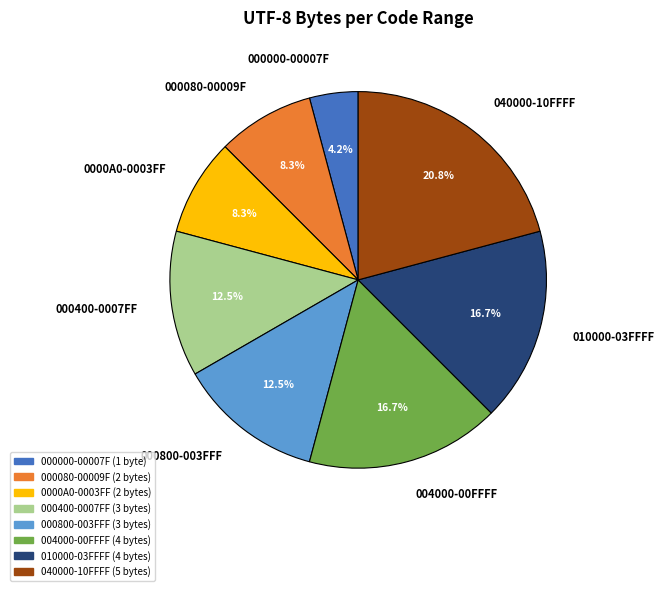

Which has a higher value, 040000-10FFFF or 000080-00009F?

040000-10FFFF